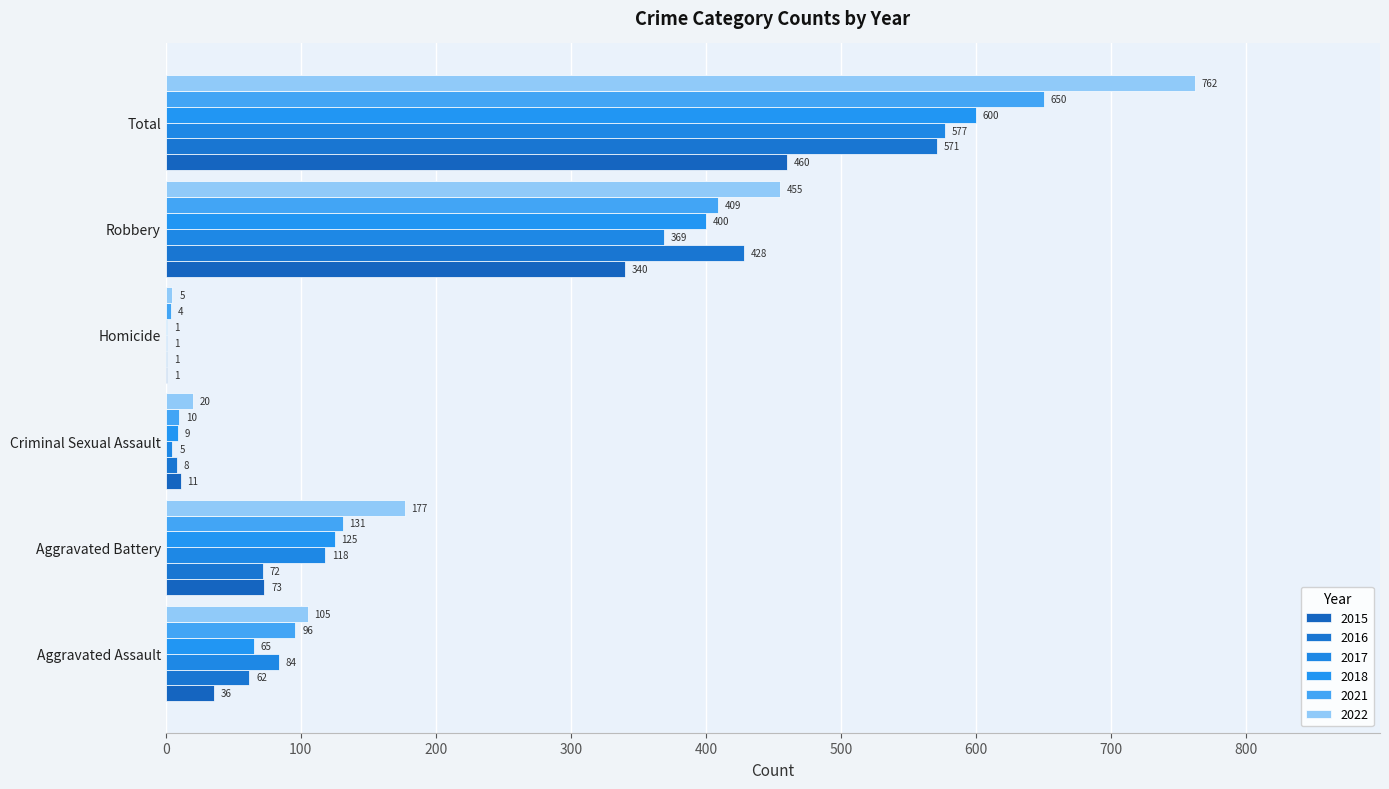

How many series are shown in this chart?

6